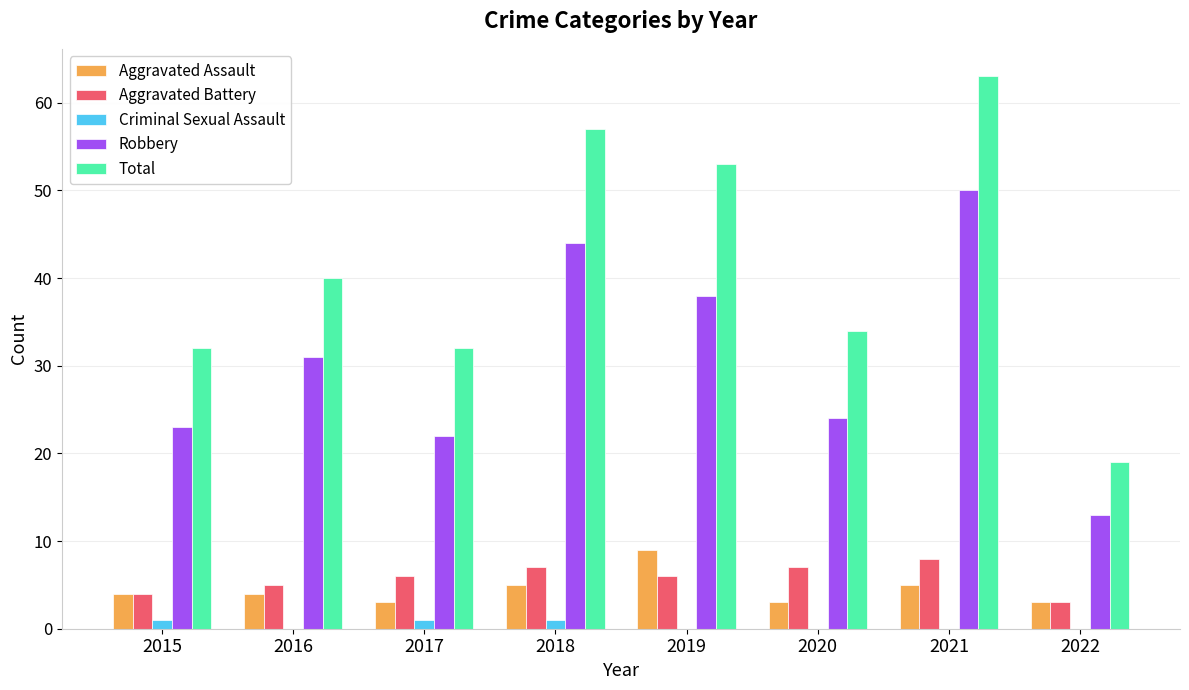

What is the sum of all Robbery values?

245